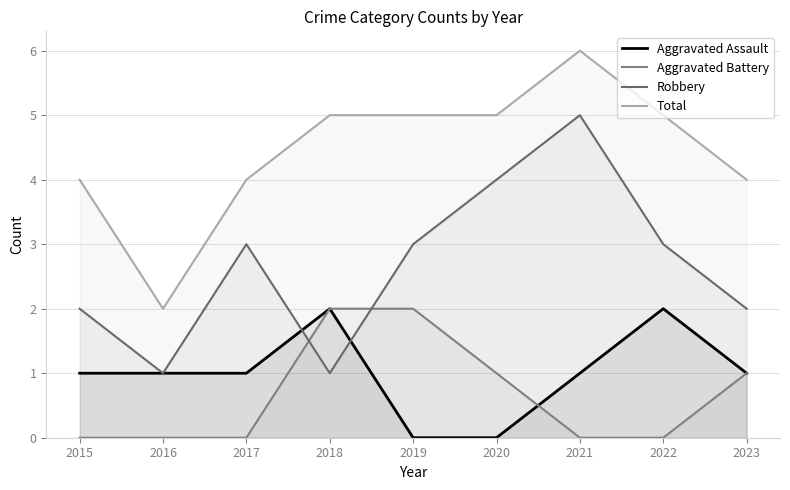

Count the Robbery values in the range 2 to 3.

5